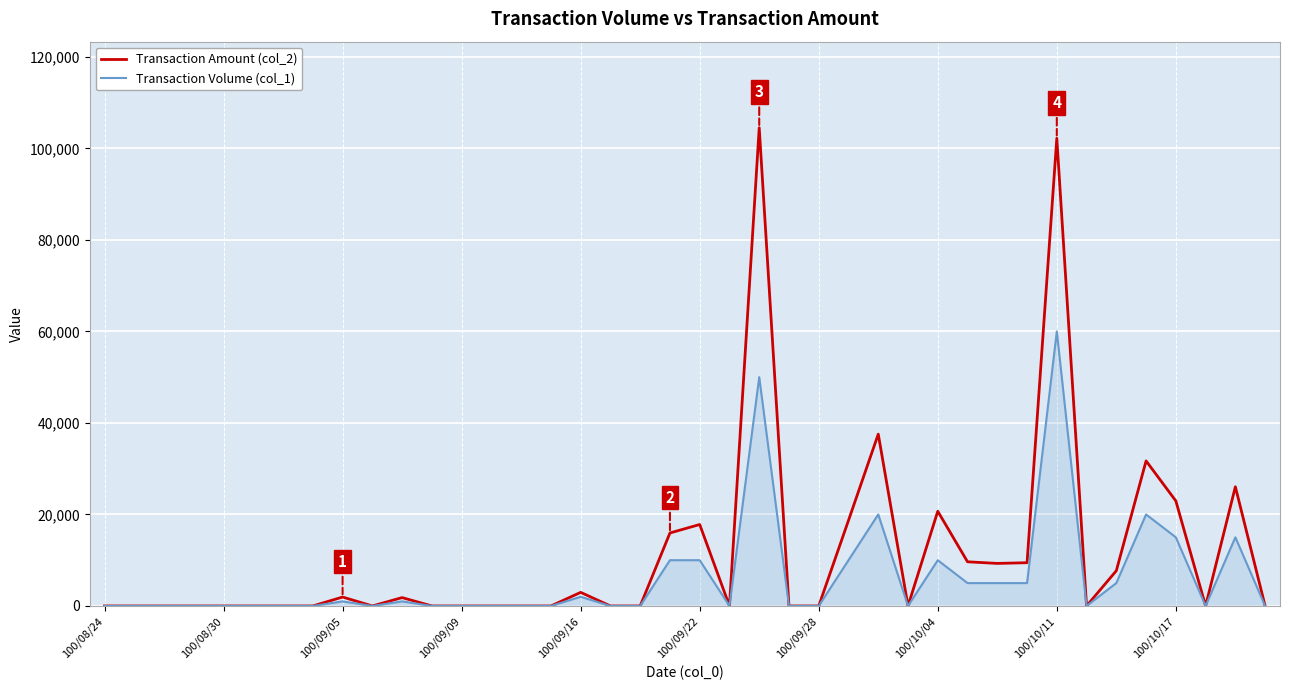

What are all the series names shown in the legend?

Transaction Amount (col_2), Transaction Volume (col_1)